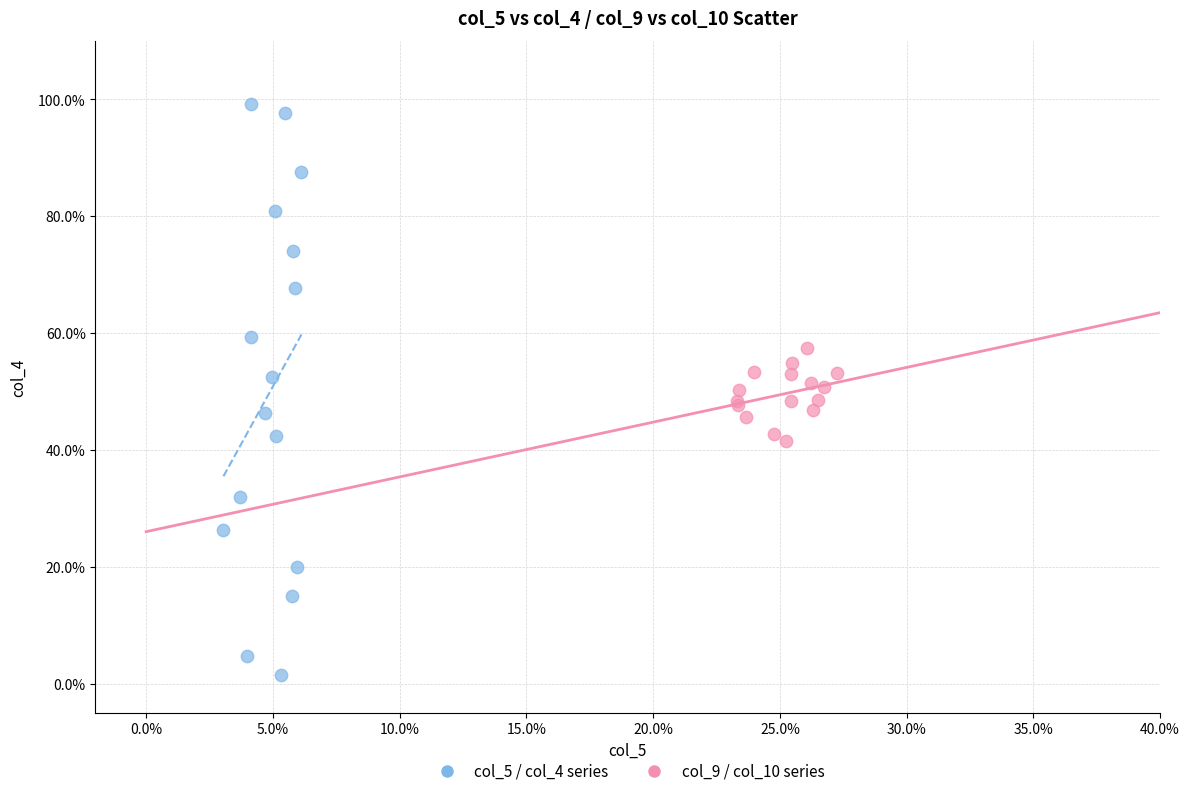

Which series has the widest spread of Y values?

col_5 / col_4 series